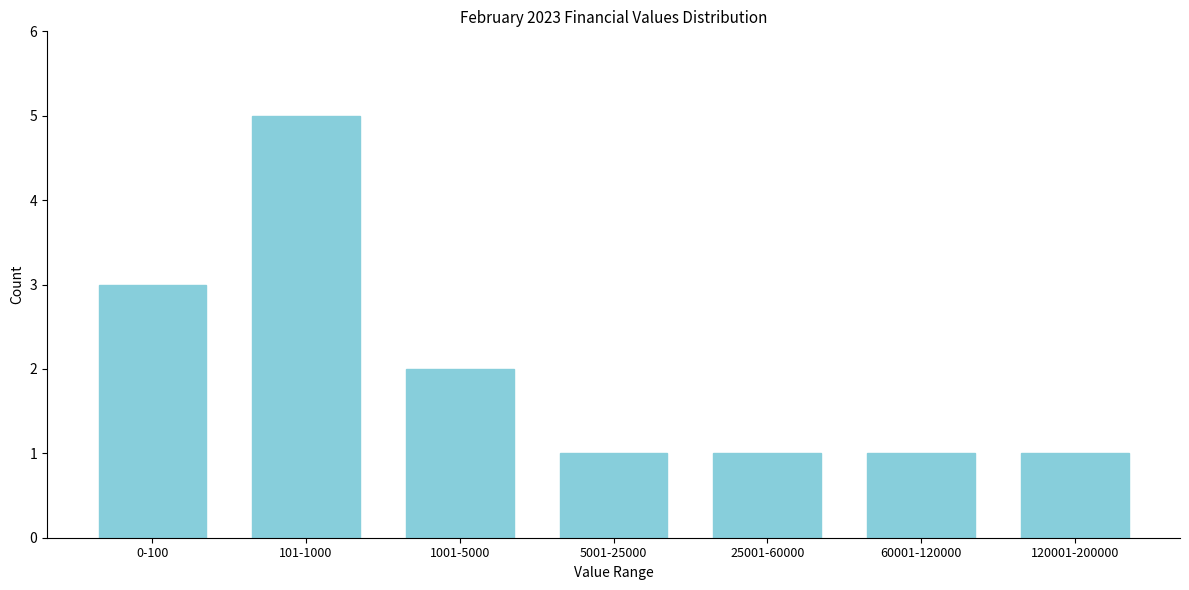

Reading left to right, transcribe all the data shown in this chart.

3	5	2	1	1	1	1